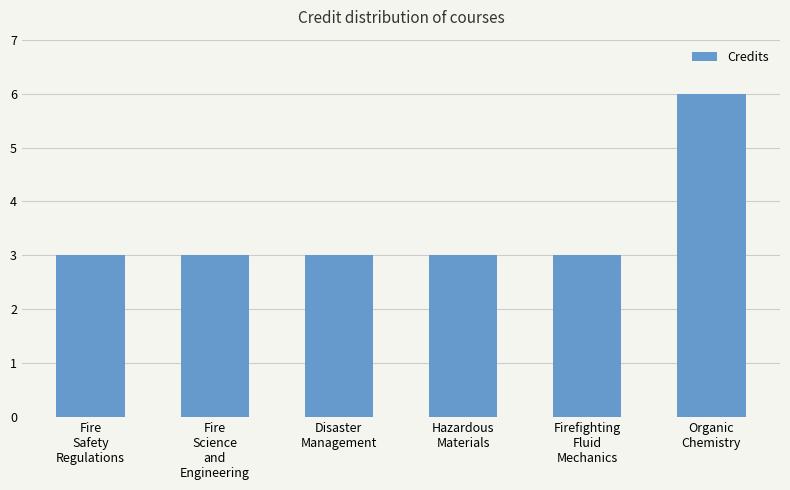

What is the difference between the maximum and minimum values?

3